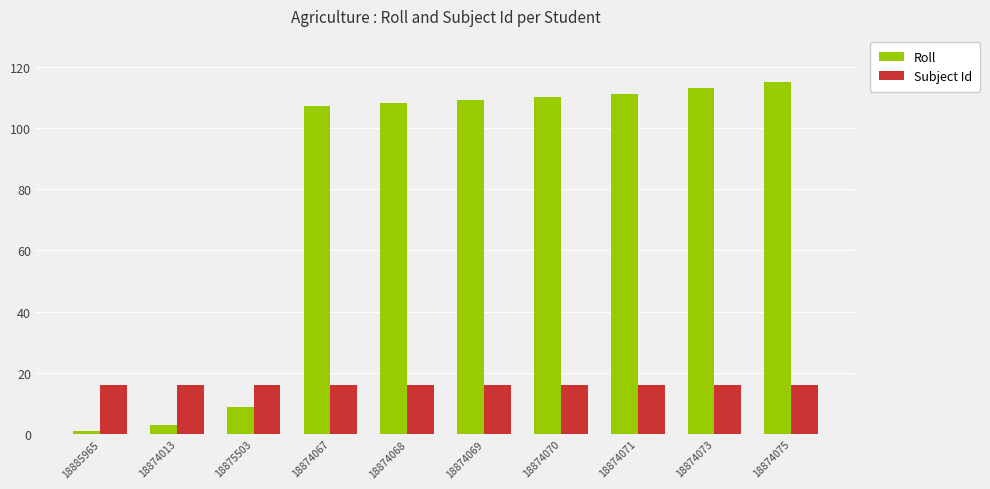

Rank the series at 18874075 from lowest to highest value.

Subject Id, Roll